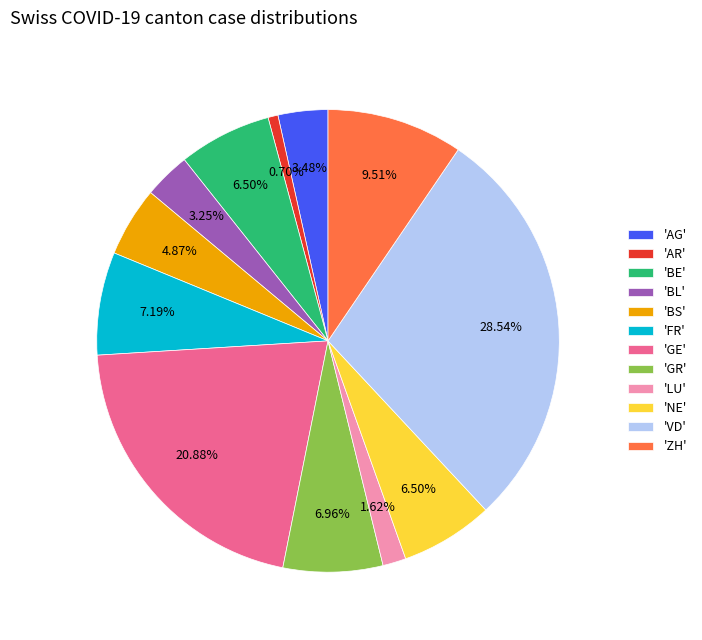

Which has a higher value, 'GE' or 'NE'?

'GE'